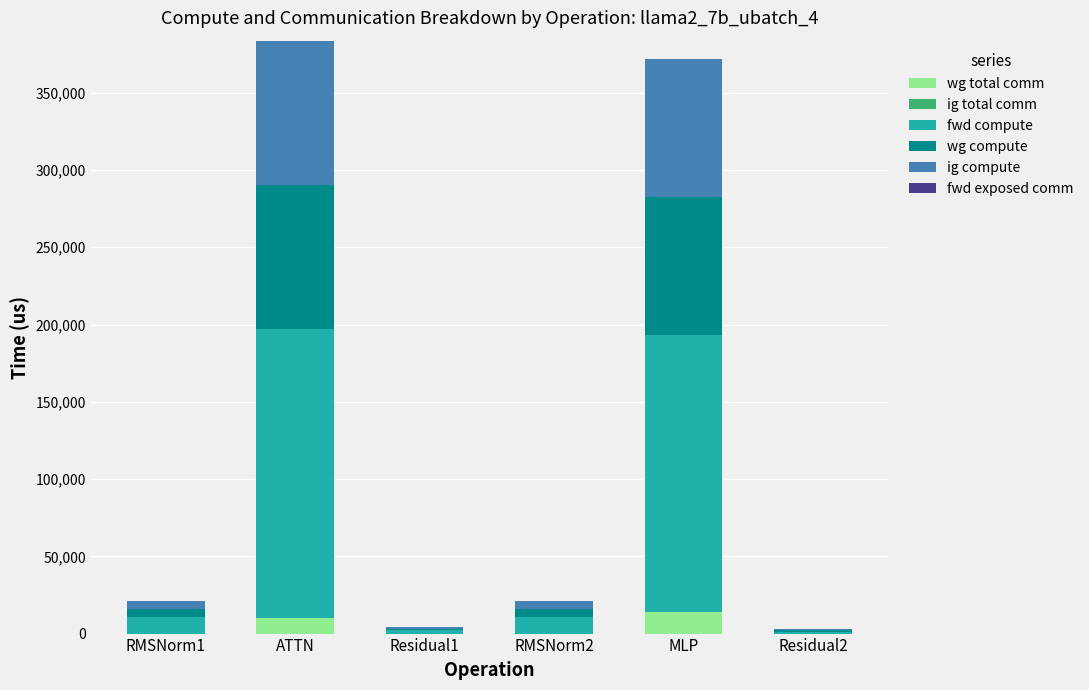

What is the total value across all series at RMSNorm2?

21233.6